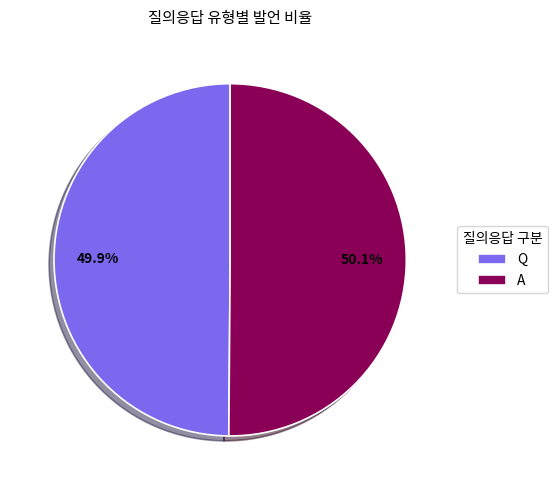

What percentage is the A slice, to the nearest percent?

50%